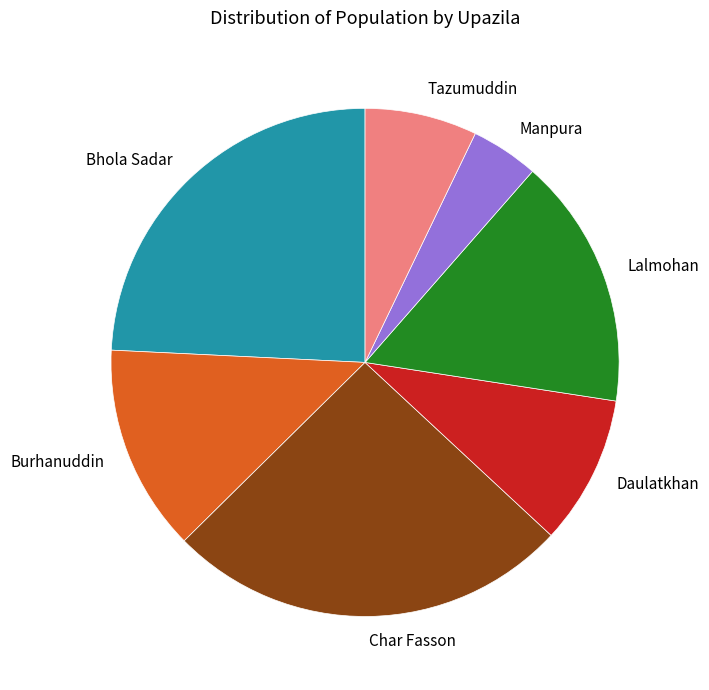

What is the smallest slice in the pie chart?

Manpura